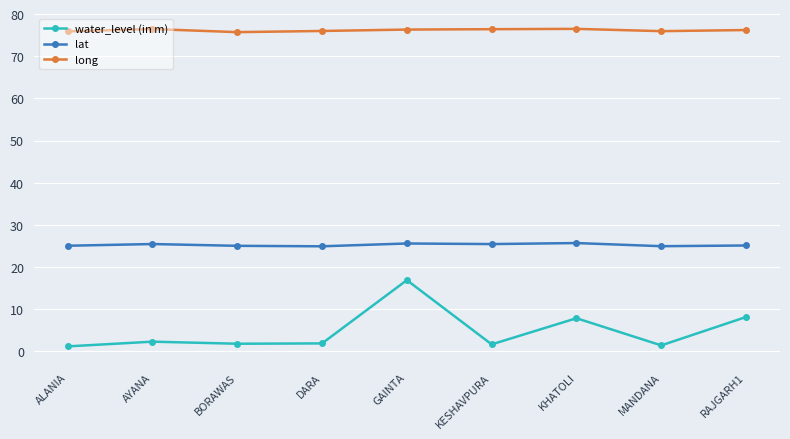

What is the total value across all series at ALANIA?

102.1